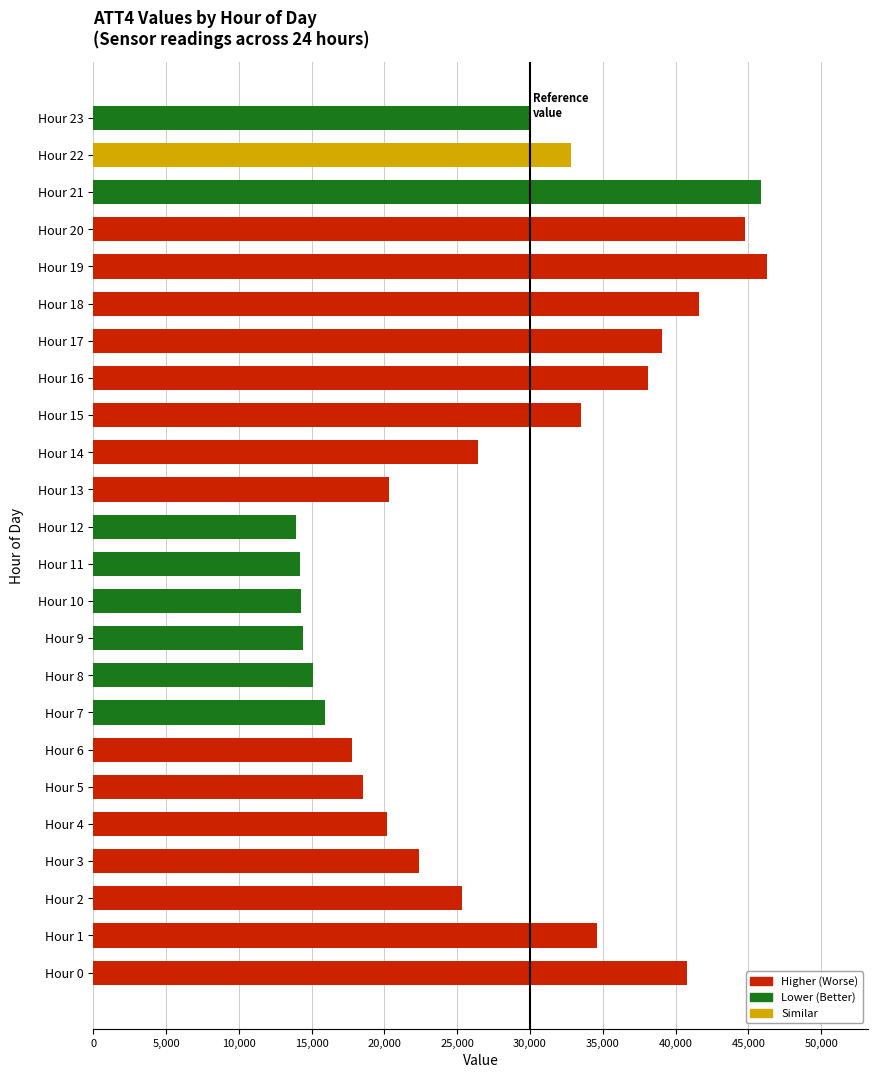

The value at Hour 14 is 26400. True or false?

True